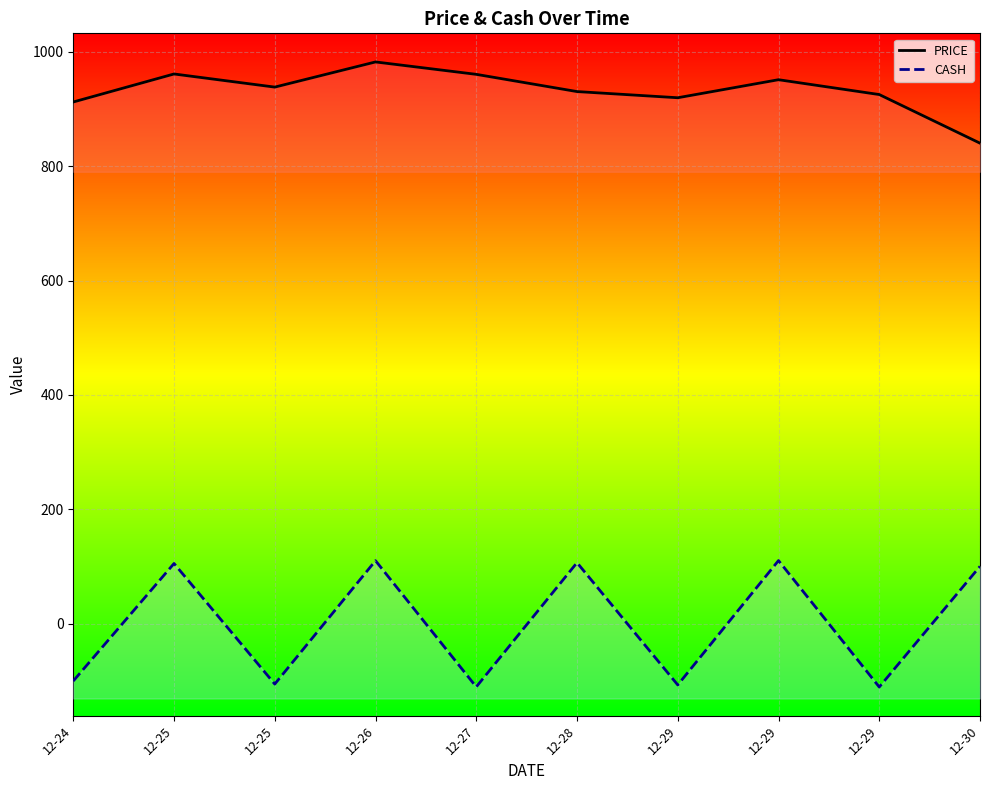

What are all the series names shown in the legend?

PRICE, CASH